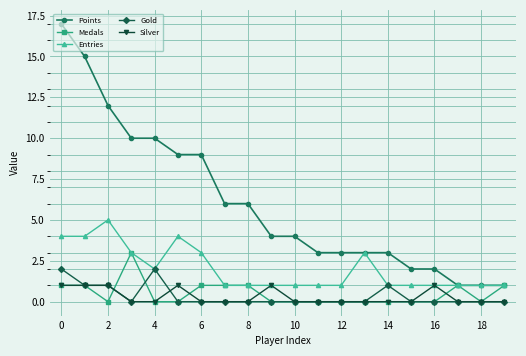

Rank the series by their maximum value, from highest to lowest.

Points, Entries, Medals, Gold, Silver